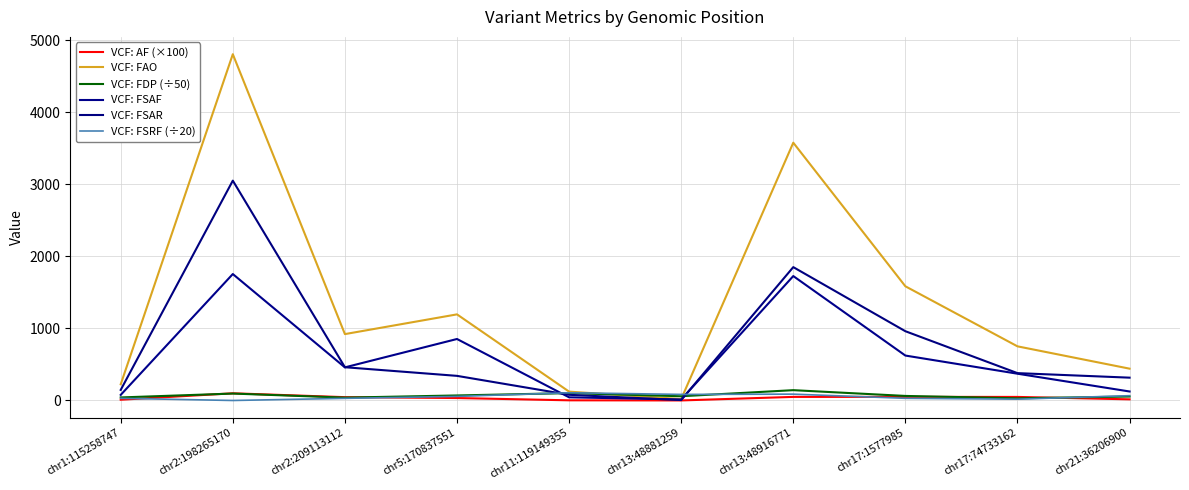

What is the average value of the VCF: AF (×100) series?

36.0